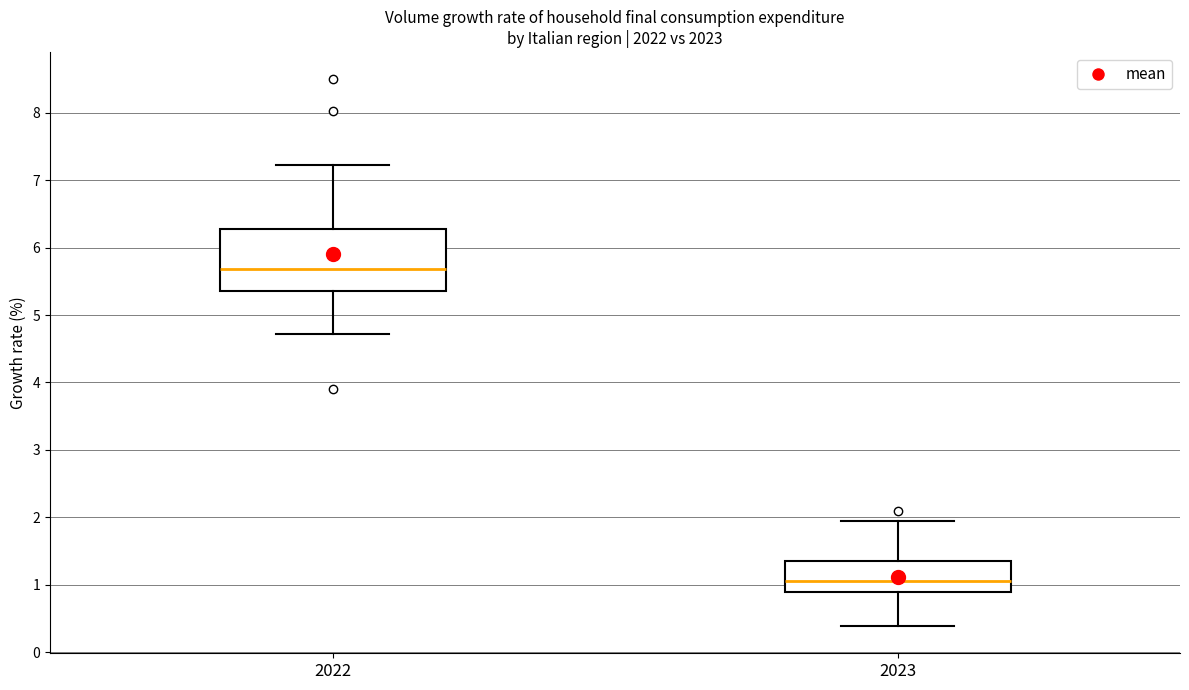

Reading left to right, read every box against the y-axis: the position of its median line, the range the box covers, and the ends of its whiskers. The values are not printed on the chart, so give them approximately, as read against the axis.

2022: median 5.7, box 5.4 to 6.3, whiskers 4.7 to 7.2
2023: median 1.1, box 0.9 to 1.3, whiskers 0.4 to 1.9